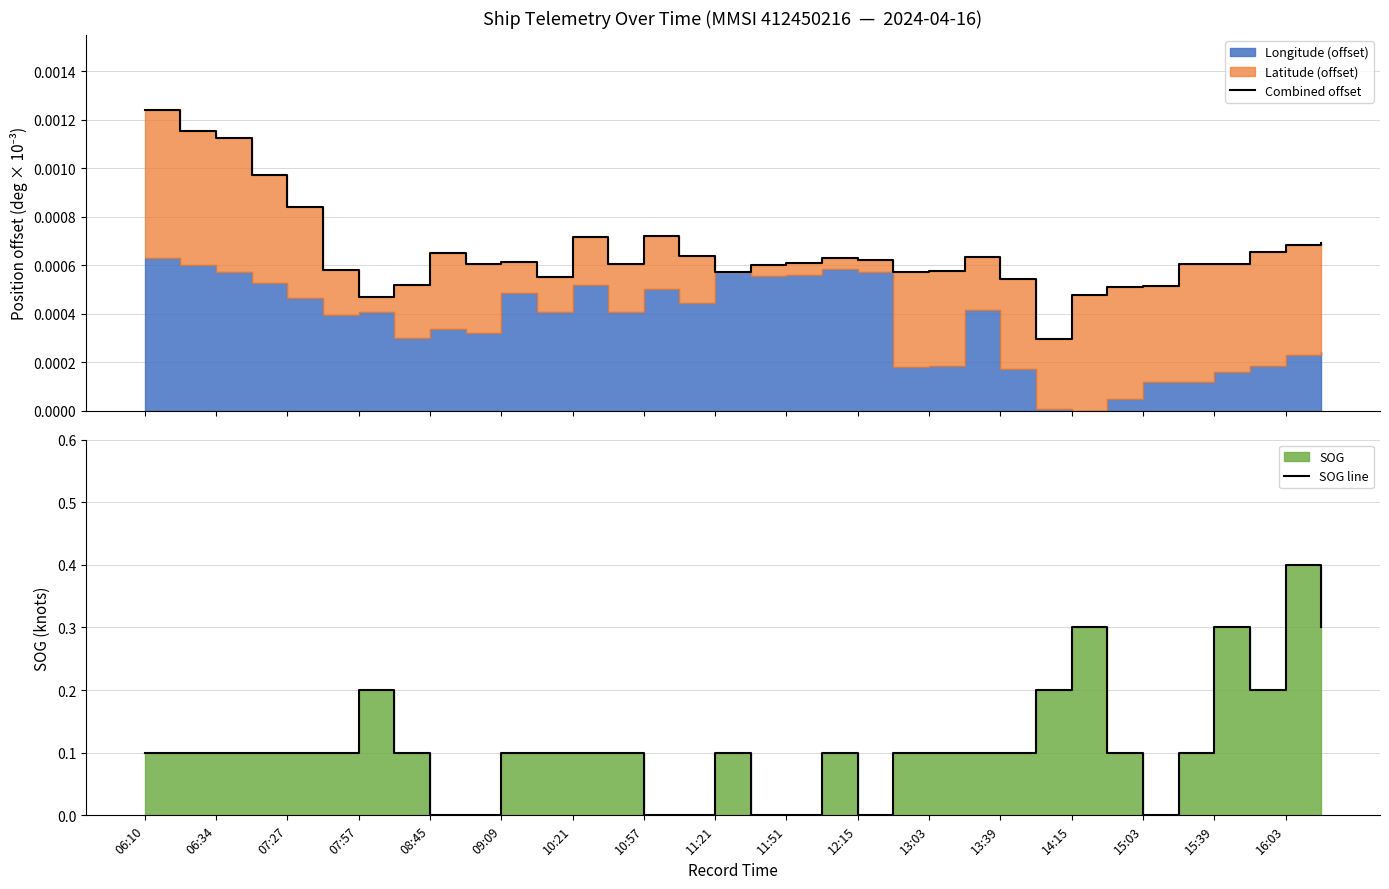

After their last crossing, which series has the higher values: Combined offset or SOG line?

SOG line